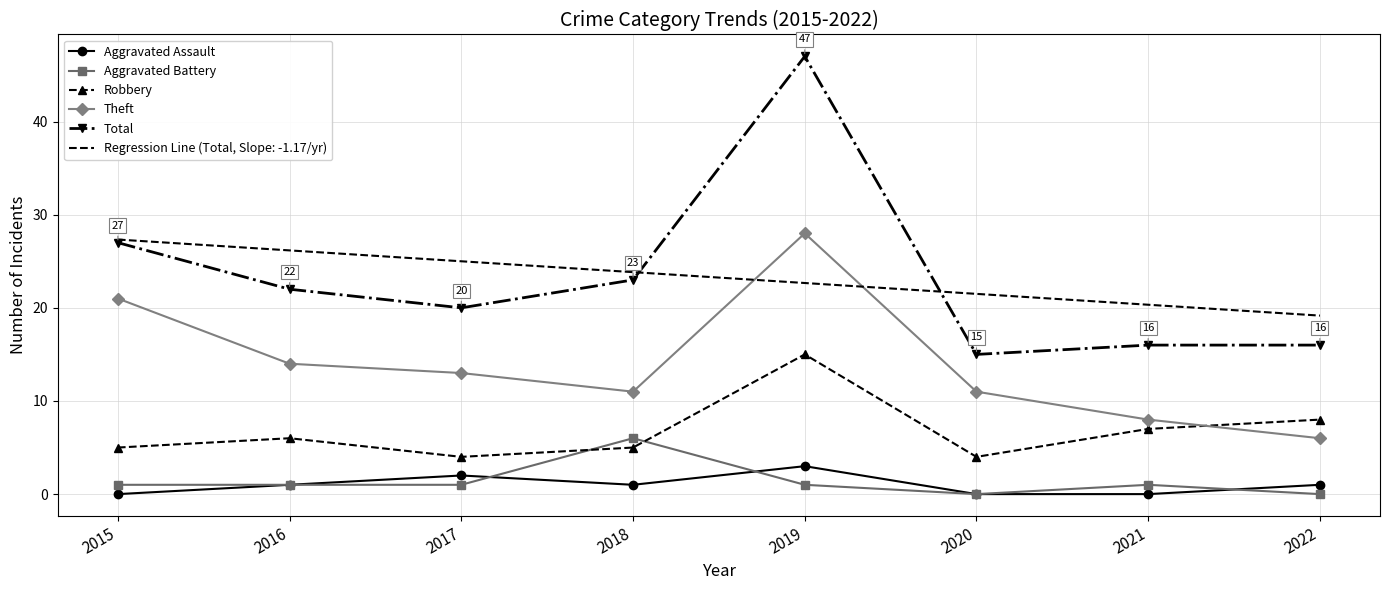

What is the lowest value of the Robbery series?

4.0